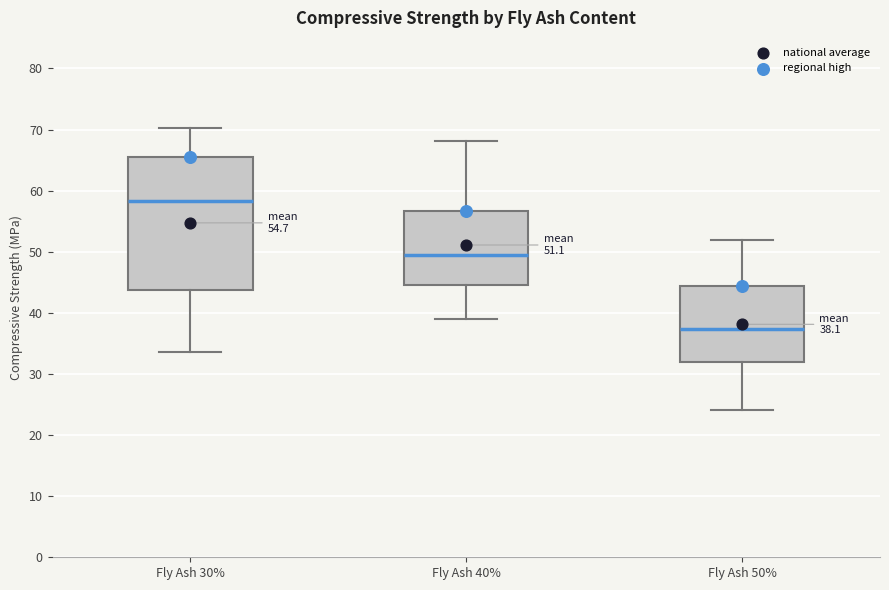

Which box has the highest median line?

Fly Ash 30%